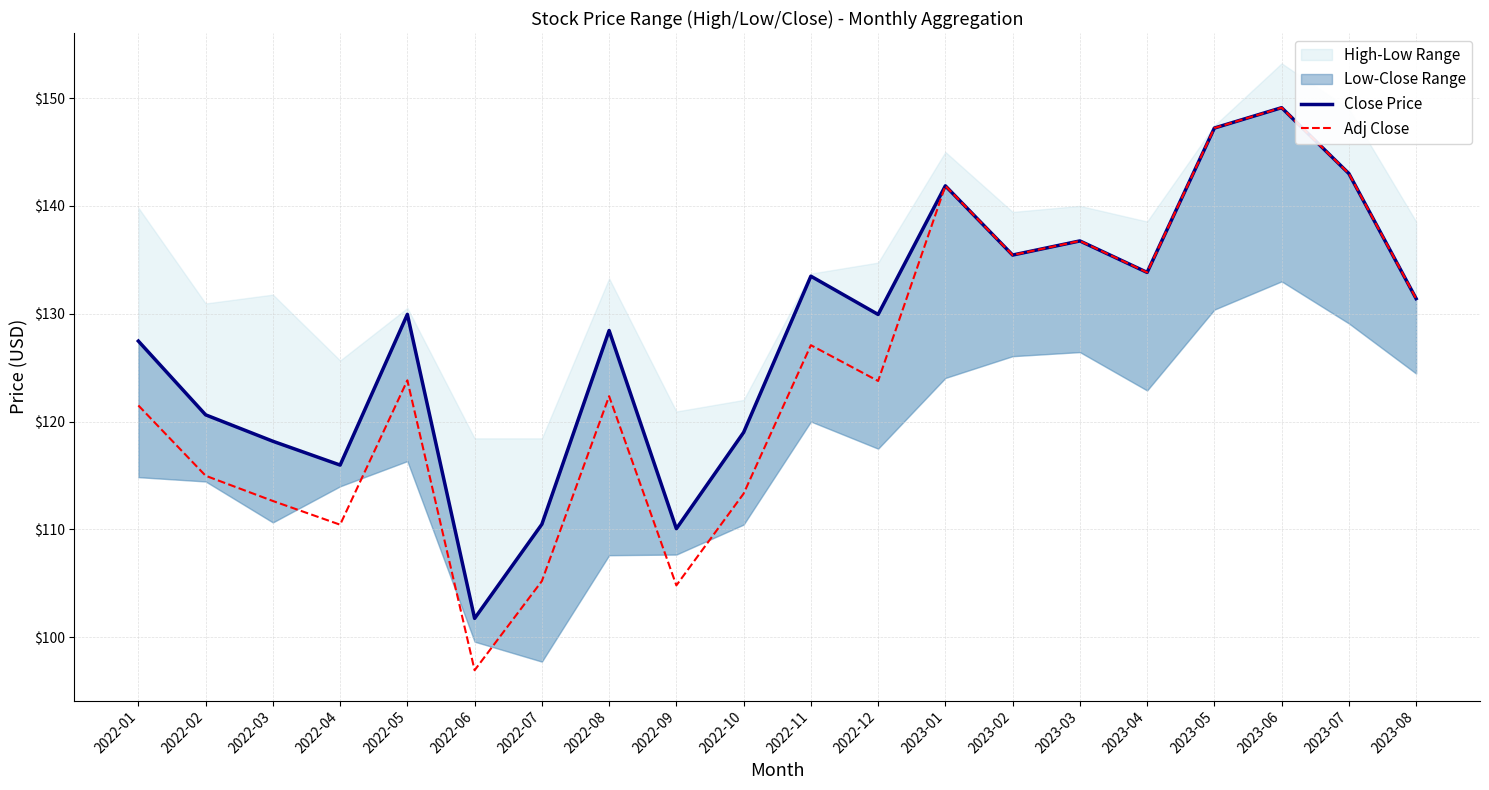

What is the approximate value of Close Price at 2022-02?

120.6